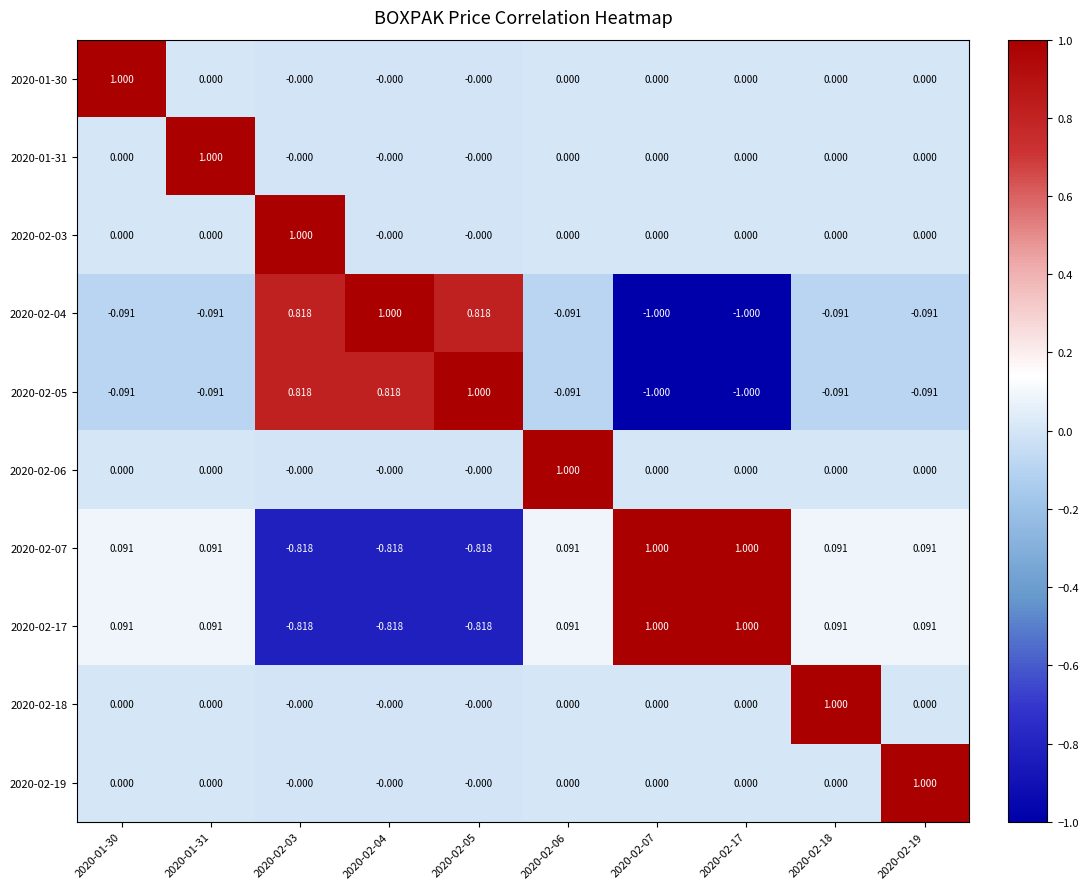

Is the value of 2020-02-04 at 2020-02-18 greater than the value of 2020-02-18 at 2020-02-07?

No